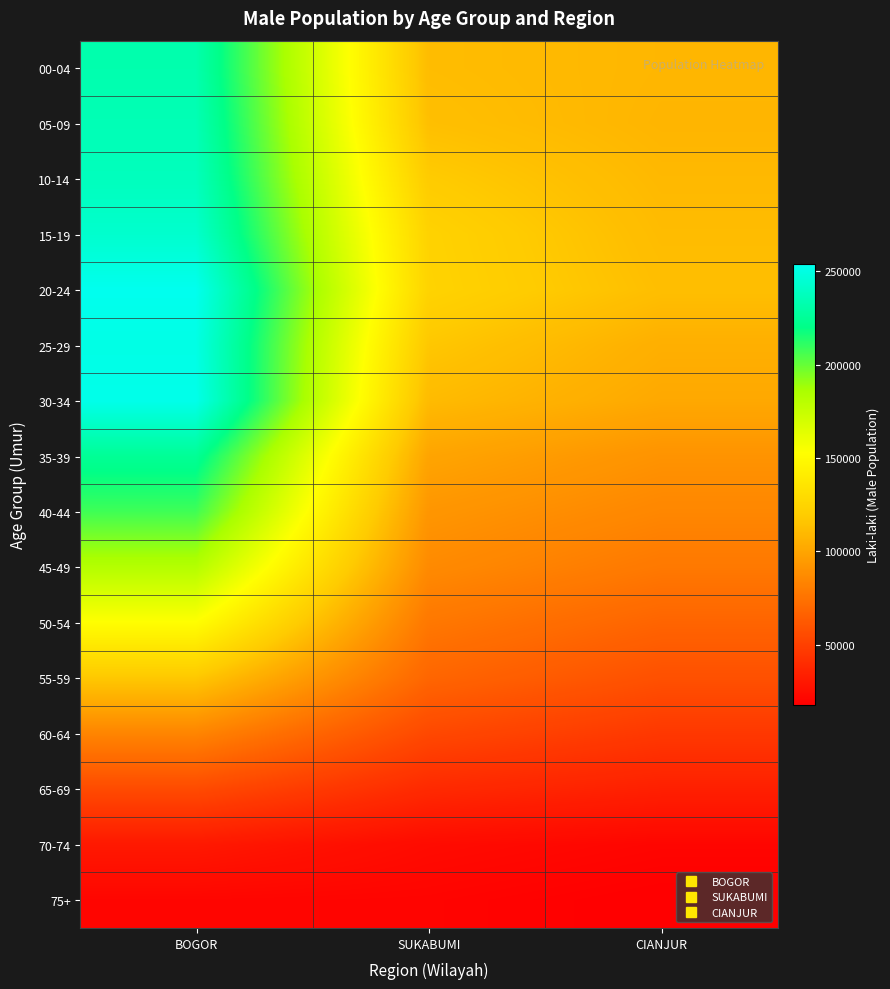

Reading left to right, transcribe all the data shown in this chart.

00-04: BOGOR=232617	SUKABUMI=111488	CIANJUR=108689
05-09: BOGOR=235189	SUKABUMI=113081	CIANJUR=108036
10-14: BOGOR=237613	SUKABUMI=118953	CIANJUR=109744
15-19: BOGOR=243004	SUKABUMI=123771	CIANJUR=111201
20-24: BOGOR=253877	SUKABUMI=124368	CIANJUR=112659
25-29: BOGOR=250811	SUKABUMI=116881	CIANJUR=105004
30-34: BOGOR=252493	SUKABUMI=110852	CIANJUR=101742
35-39: BOGOR=224792	SUKABUMI=99766	CIANJUR=91088
40-44: BOGOR=207642	SUKABUMI=92570	CIANJUR=85000
45-49: BOGOR=182228	SUKABUMI=86804	CIANJUR=78000
50-54: BOGOR=152334	SUKABUMI=77557	CIANJUR=68000
55-59: BOGOR=117151	SUKABUMI=68702	CIANJUR=58000
60-64: BOGOR=83973	SUKABUMI=54070	CIANJUR=46000
65-69: BOGOR=55273	SUKABUMI=38868	CIANJUR=34000
70-74: BOGOR=30395	SUKABUMI=23720	CIANJUR=21000
75+: BOGOR=21097	SUKABUMI=20474	CIANJUR=18000